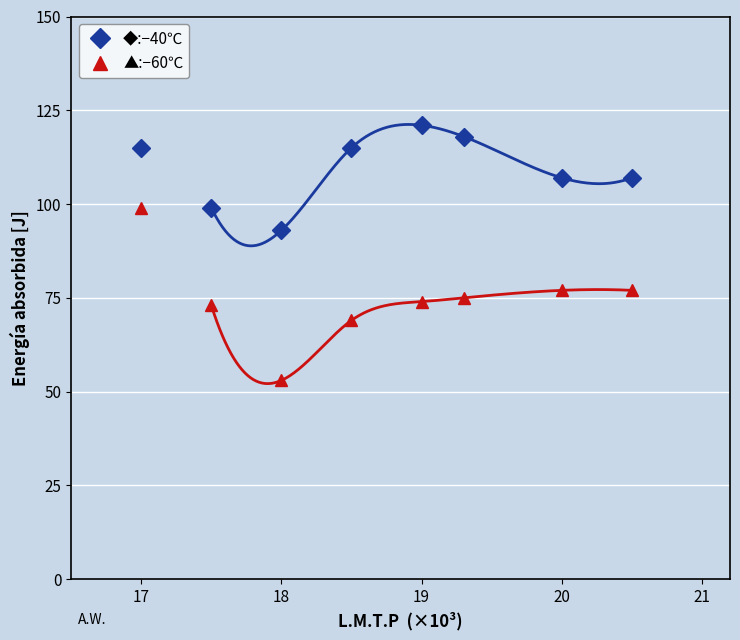

True or false: ◆:−40℃ and ▲:−60℃ intersect in this chart.

False